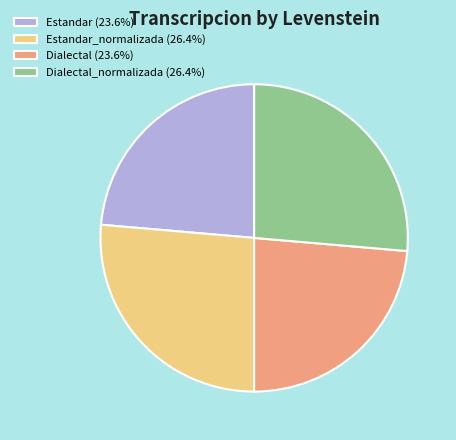

Do Dialectal (23.6%) and Estandar (23.6%) together represent more than half of the pie?

No